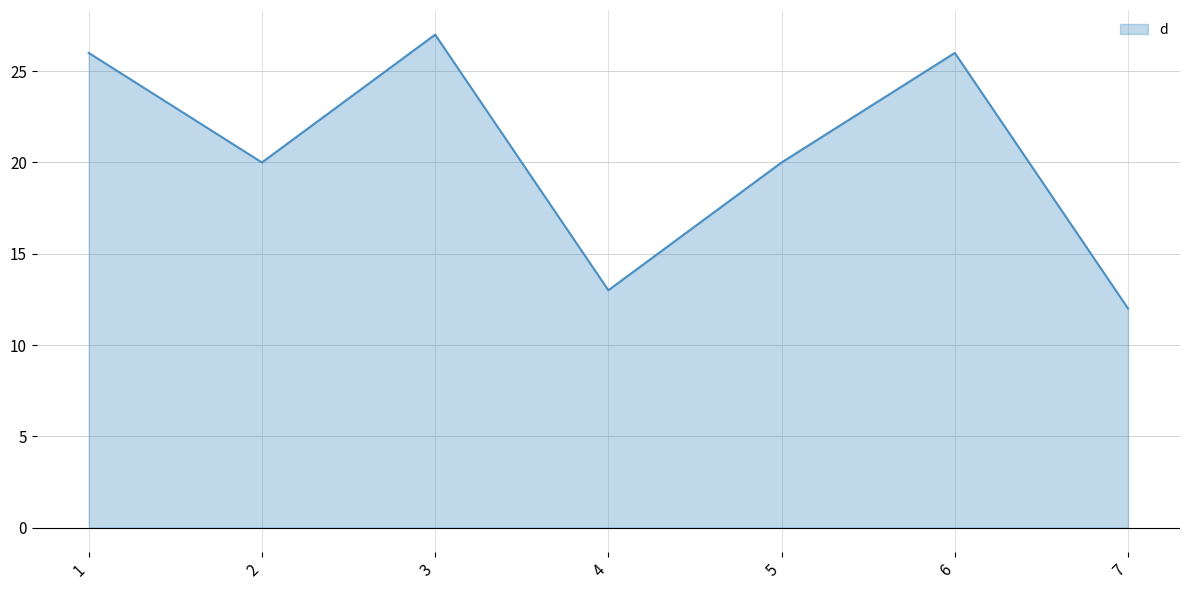

What is the difference between the maximum and second lowest values?

14